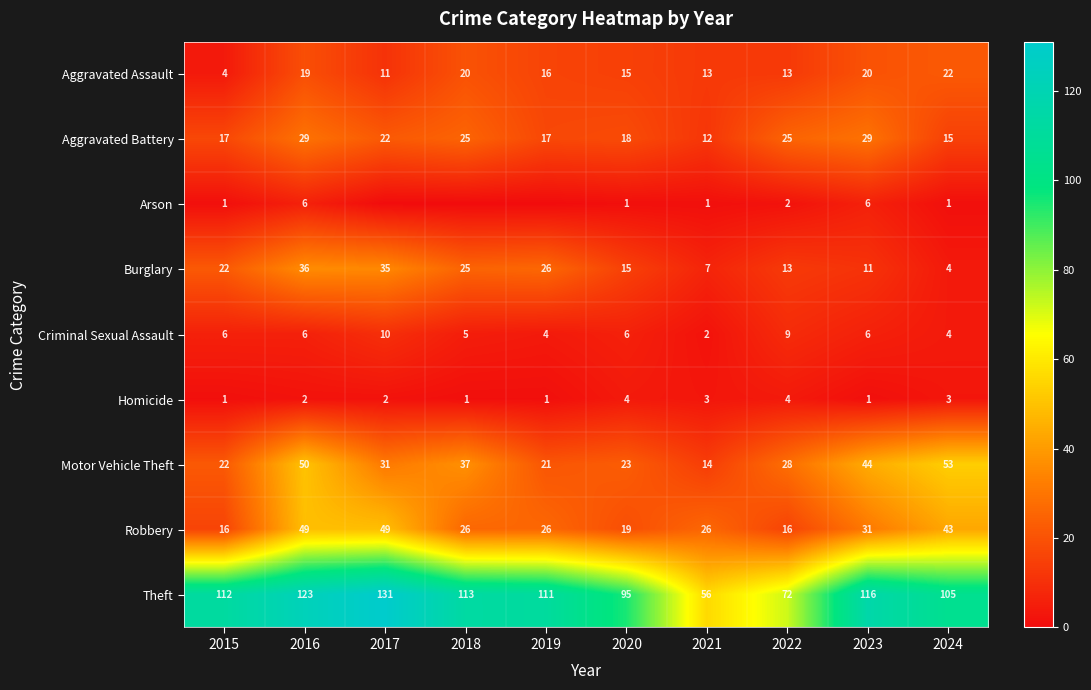

What is the average value of the Motor Vehicle Theft series?

32